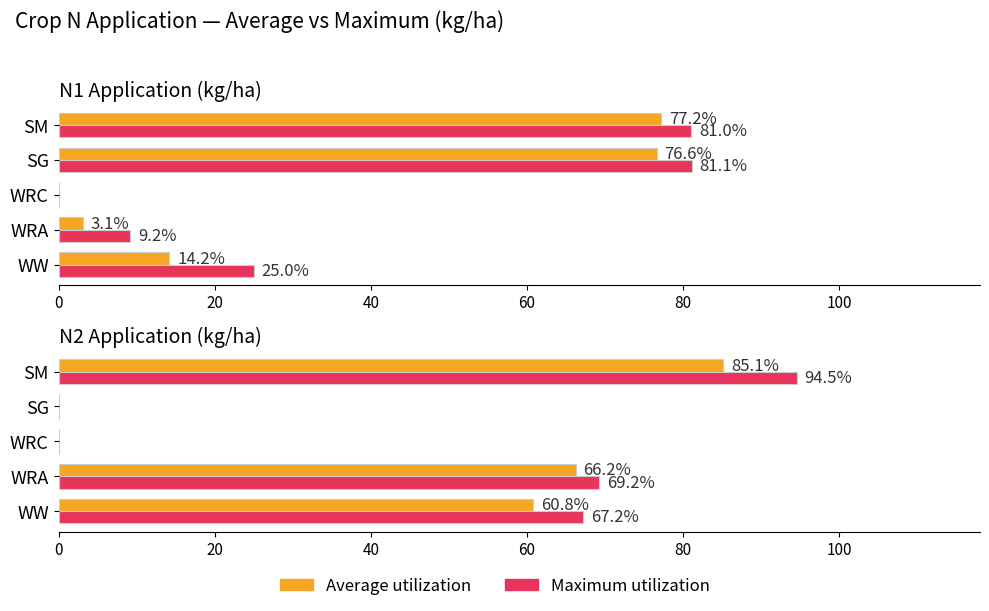

Which series has the largest total across all categories?

Maximum utilization